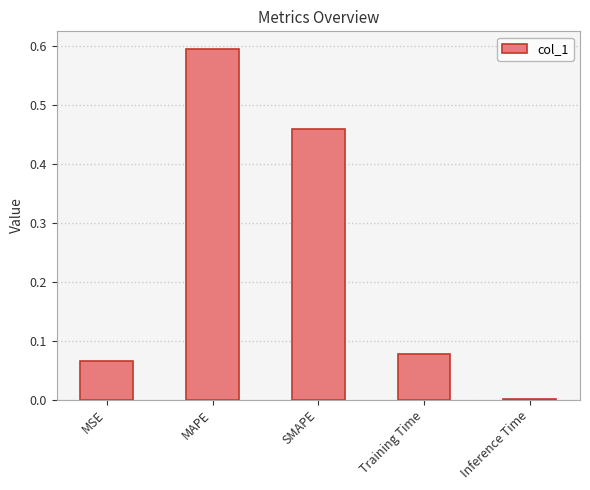

The chart shows a value of 0.2 at MAPE. True or false?

False